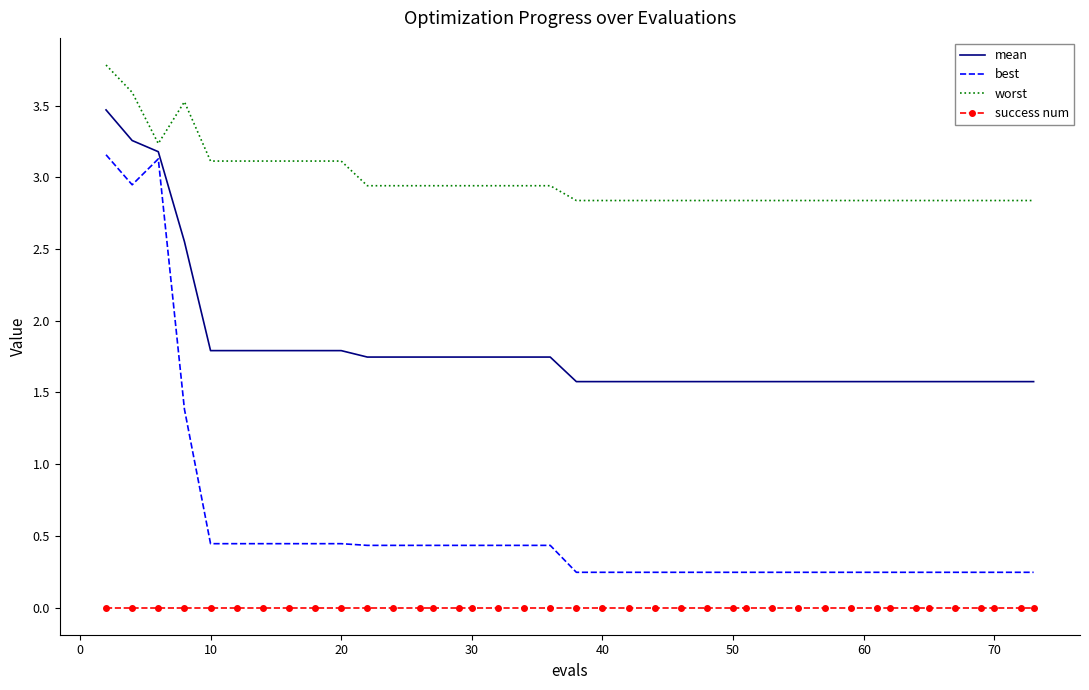

Which series has the largest total across all categories?

worst